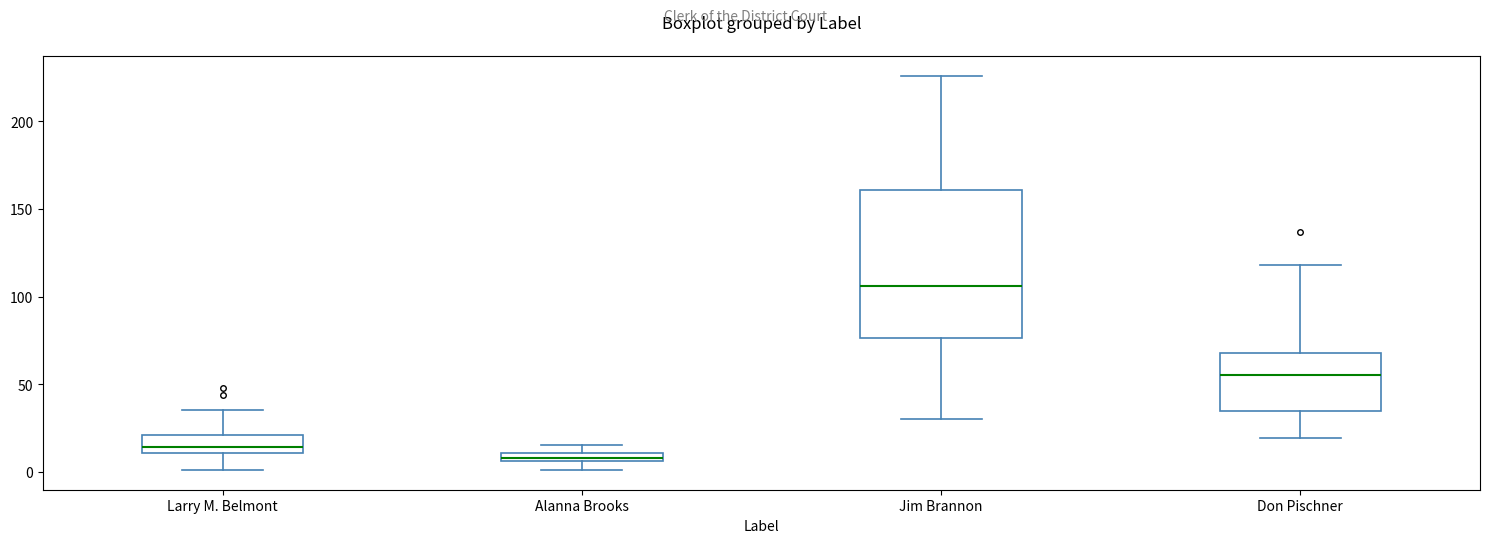

Where does the median line of the box for Don Pischner sit on the y-axis? The values are not printed on the chart, so give them approximately, as read against the axis.

55